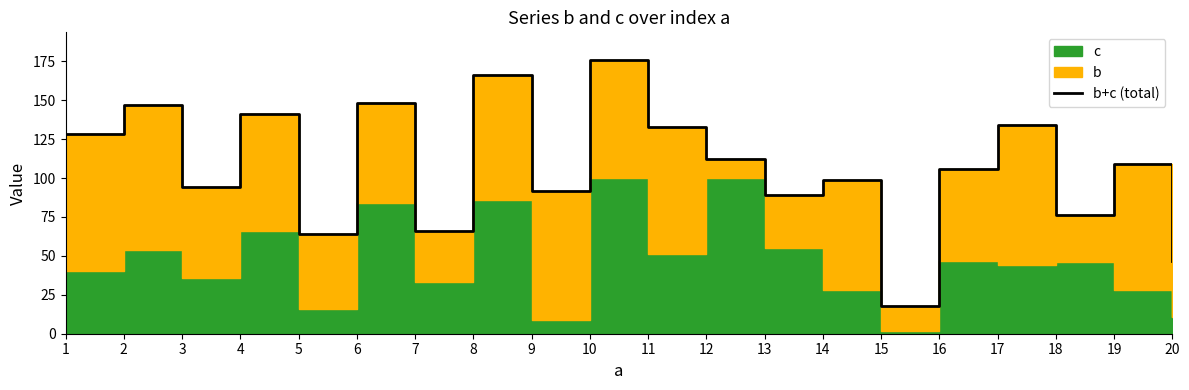

Rank the categories by value from highest to lowest.

10, 8, 6, 2, 4, 17, 11, 1, 12, 19, 16, 14, 3, 9, 13, 18, 7, 5, 20, 15